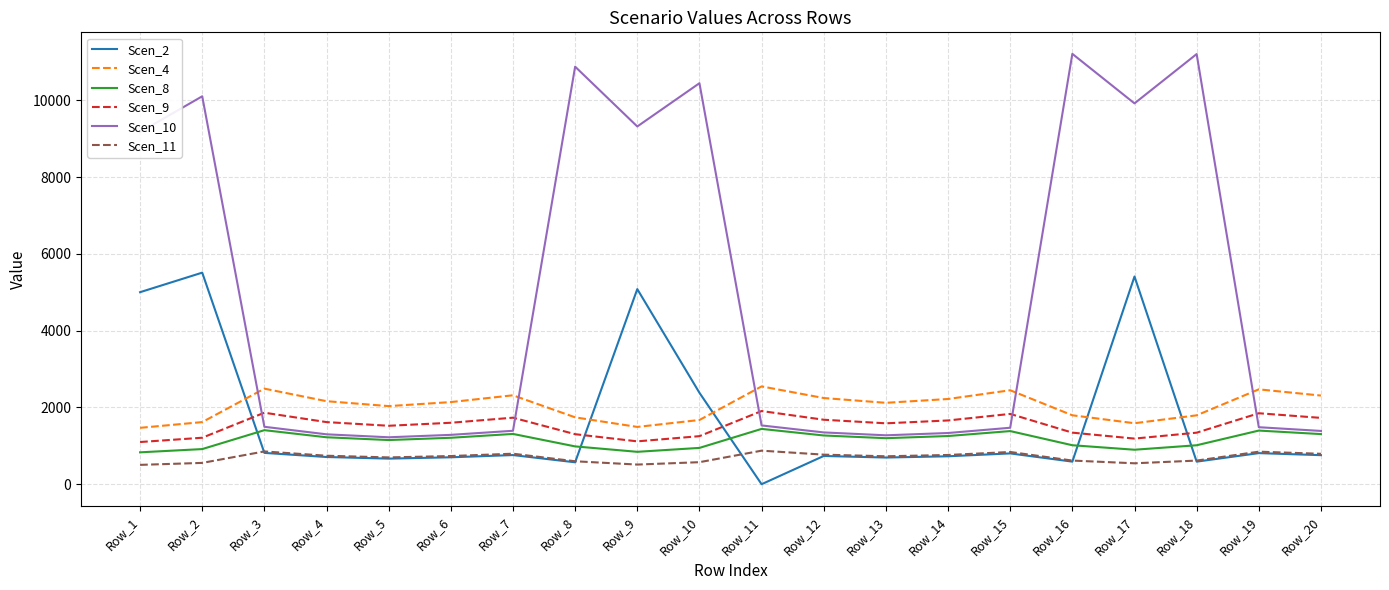

The value of Scen_4 at Row_2 is 2552.7. True or false?

False